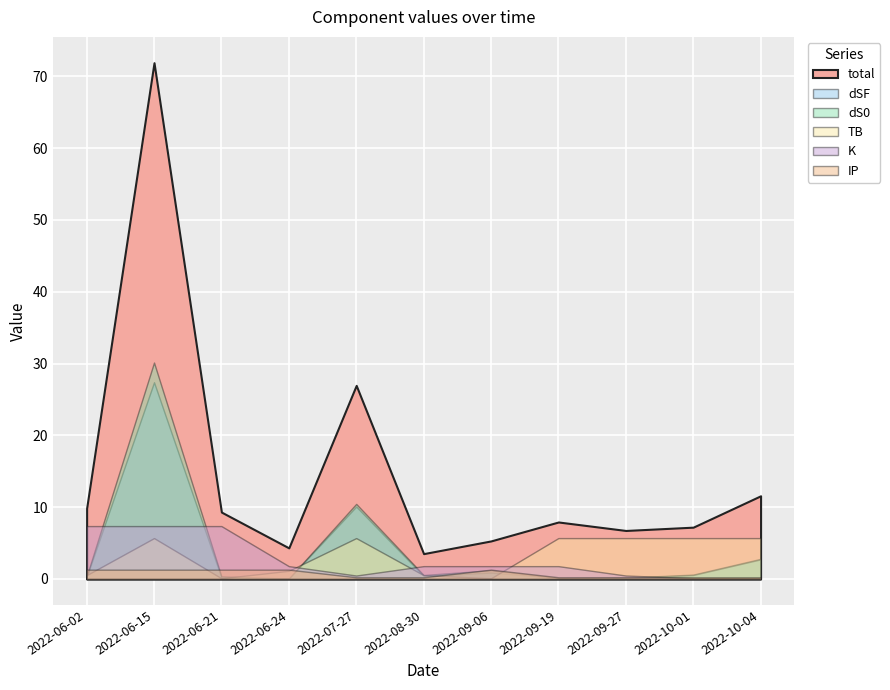

How many series are shown in this chart?

6